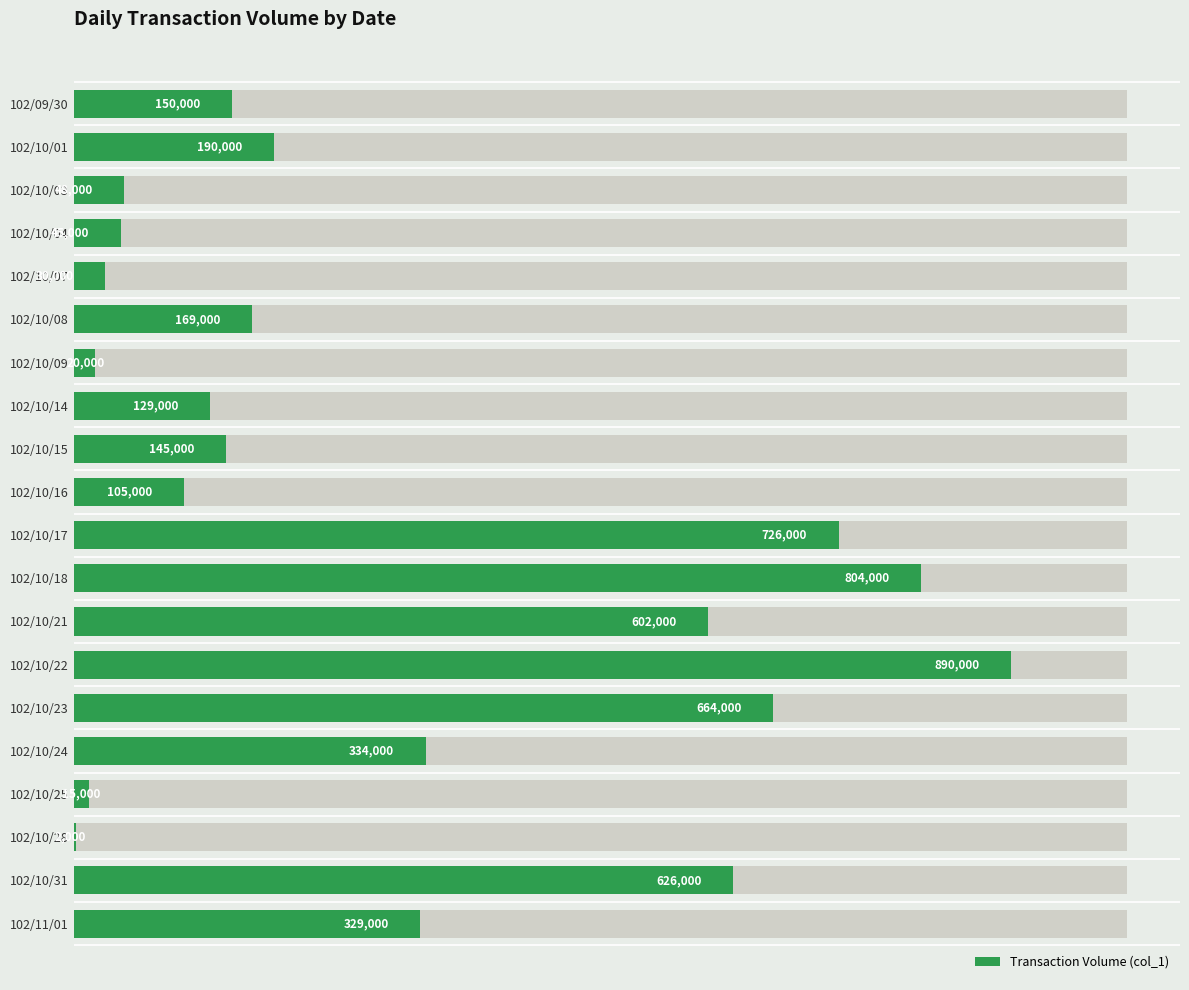

What is the sum of the values at 102/10/21 and 102/11/01?

931000